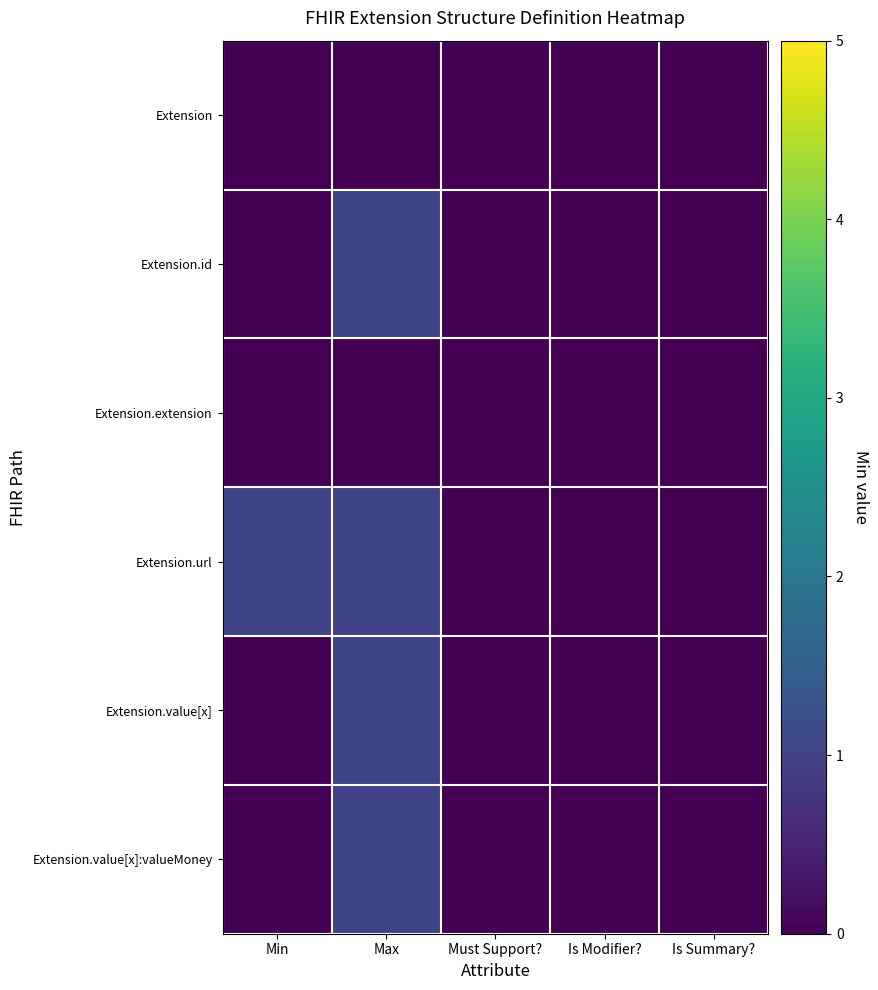

Which has a higher value, Max or Min?

Max